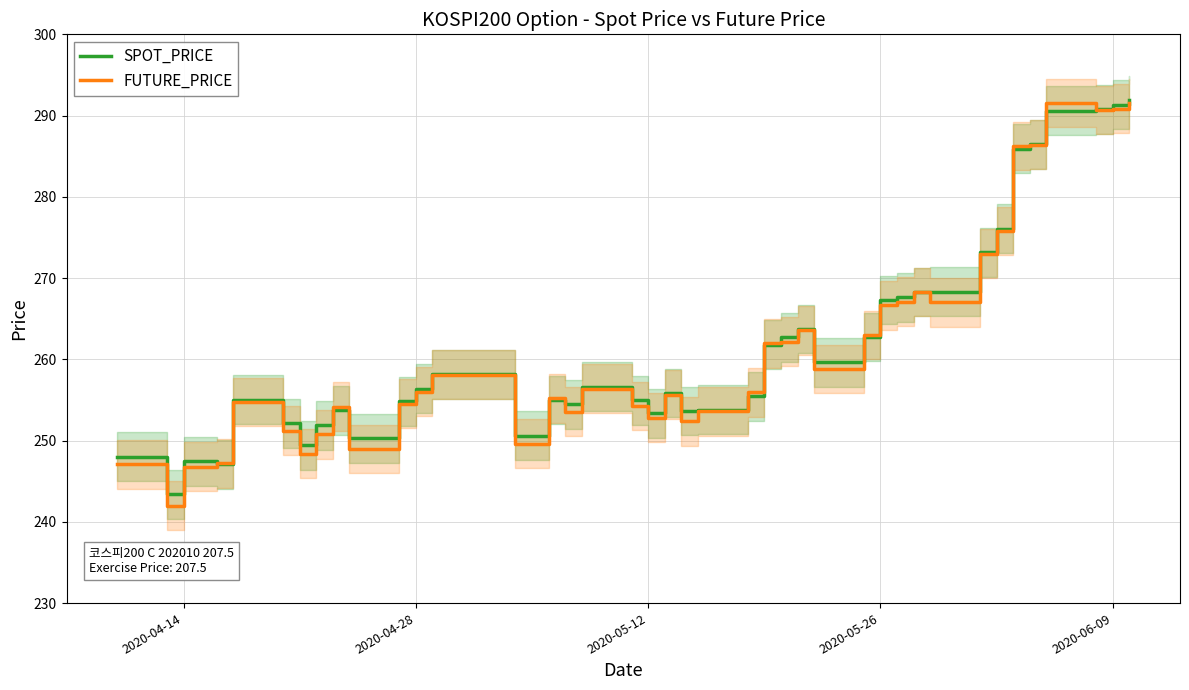

What is the minimum value for SPOT_PRICE?

243.4